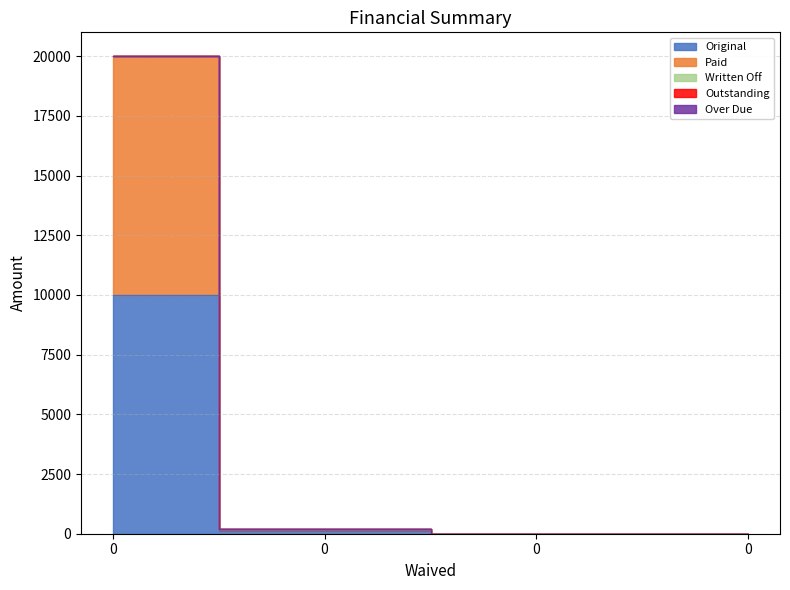

Is the value of Original at 0 greater than the value of Paid at 0?

No